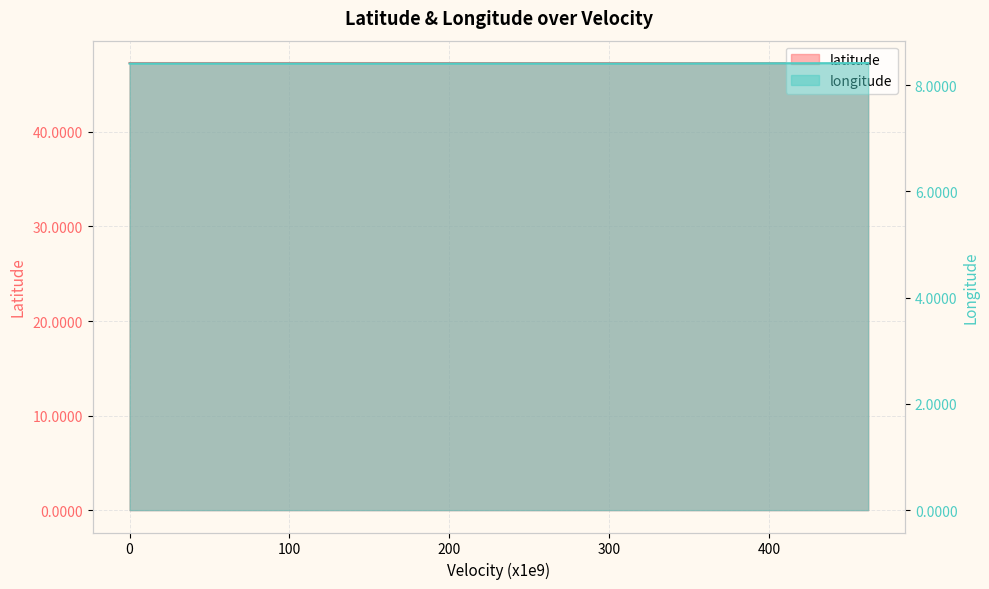

Is the value of latitude at 15 greater than the value of longitude at 19?

Yes